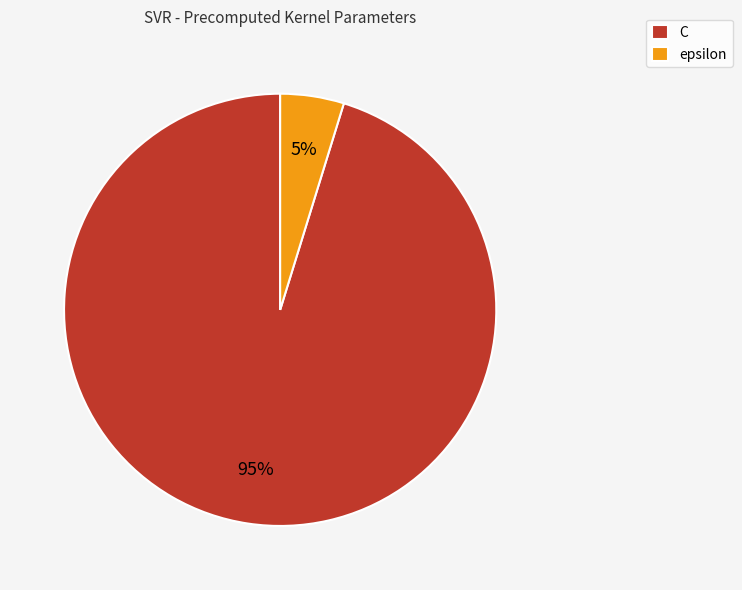

What is the smallest slice in the pie chart?

epsilon